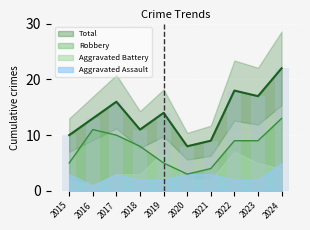

What is the value of the Total bar at the 10th from the left?

22